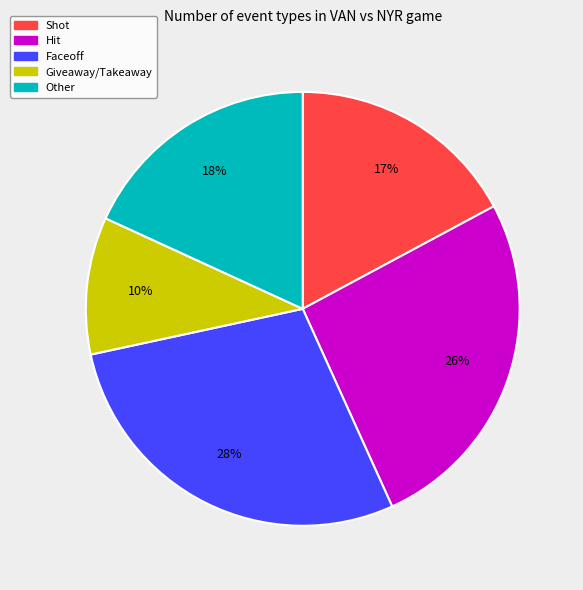

True or false: Giveaway/Takeaway accounts for 21% of the total.

False